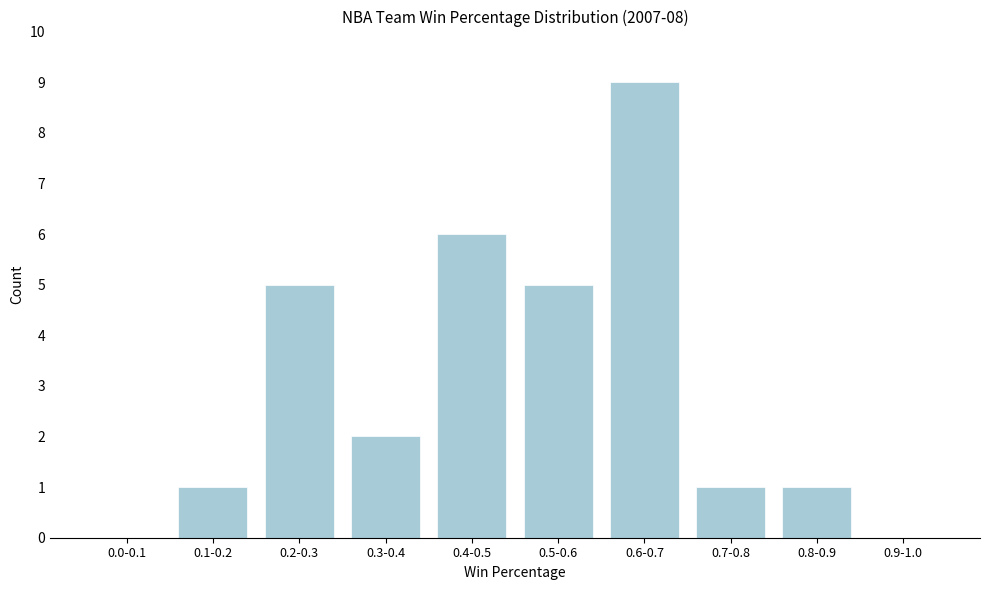

Reading left to right, what are all the values shown in this chart?

0.0-0.1=0	0.1-0.2=1	0.2-0.3=5	0.3-0.4=2	0.4-0.5=6	0.5-0.6=5	0.6-0.7=9	0.7-0.8=1	0.8-0.9=1	0.9-1.0=0